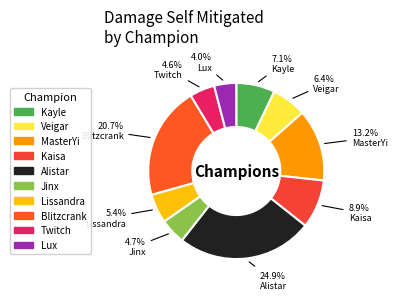

Do Jinx and Veigar together represent more than half of the pie?

No